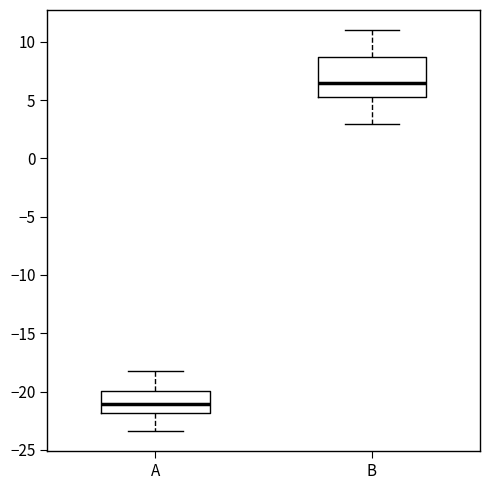

Which box has the lowest median line?

A